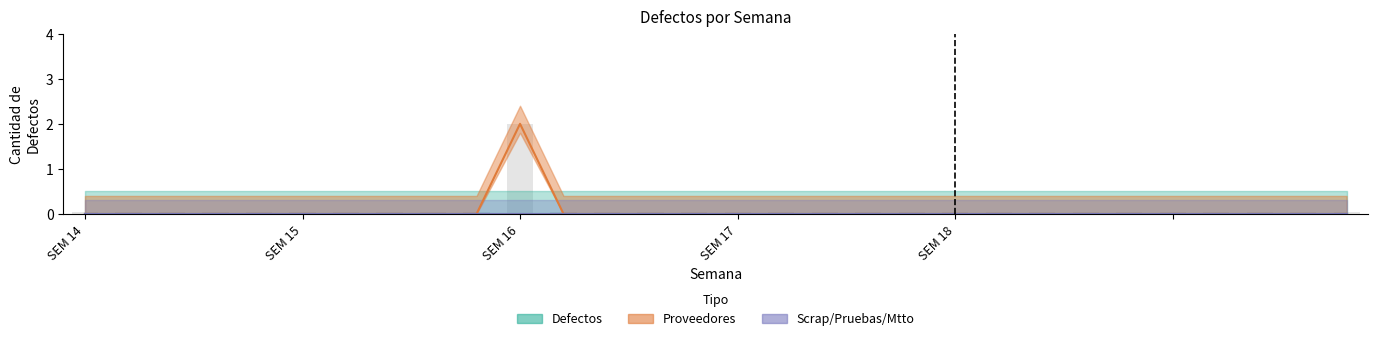

Rank the series by their maximum value, from lowest to highest.

Defectos, Scrap, Pruebas, Mtto, Proveedores